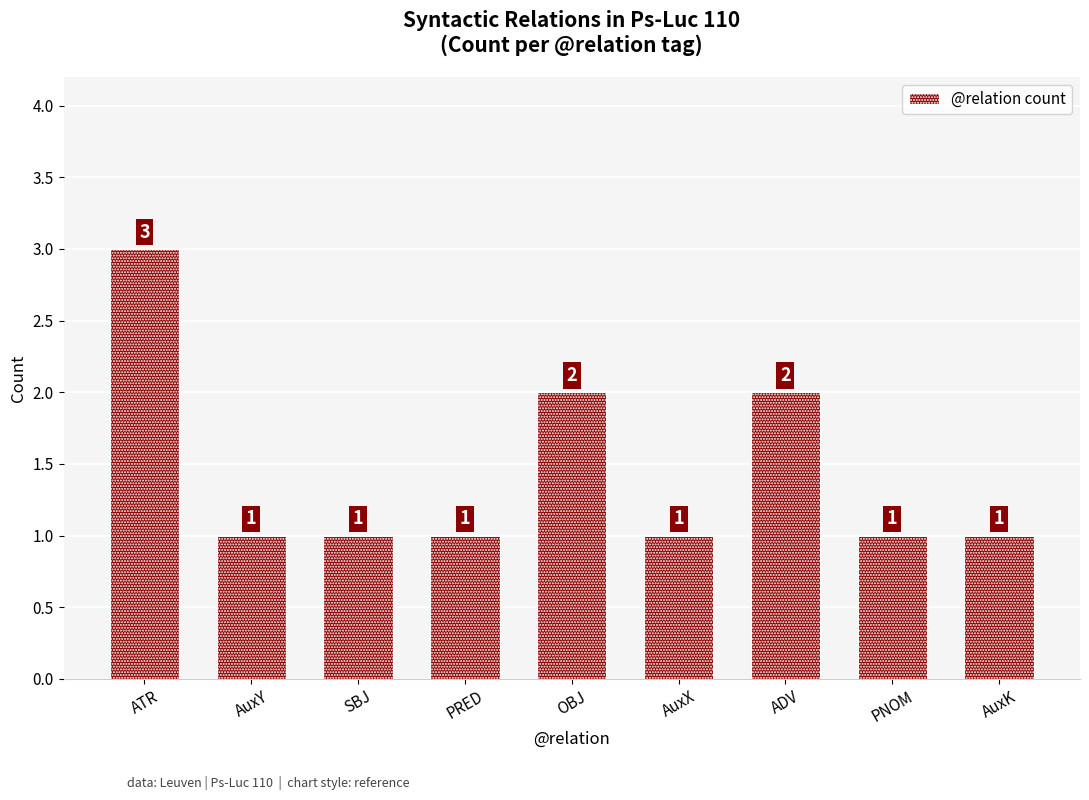

What is the change in value from OBJ to AuxX?

-1